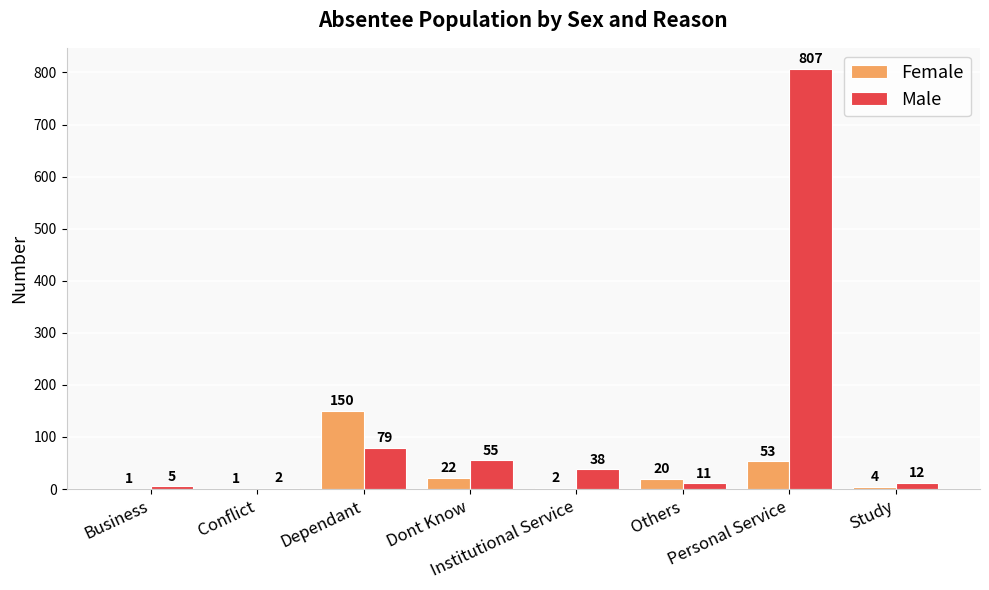

What is the highest value of the Male series?

807